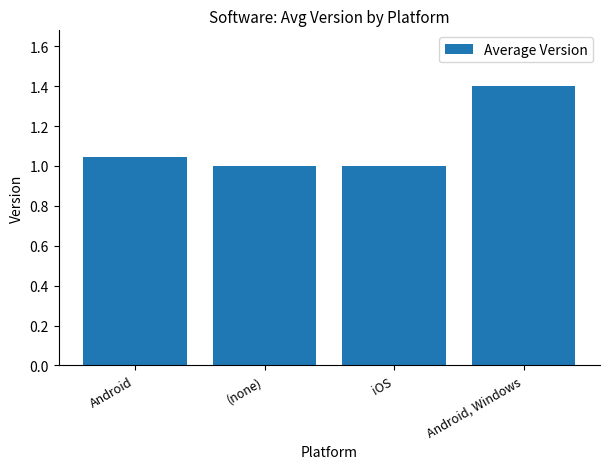

Which has a higher value, iOS or Android, Windows?

Android, Windows